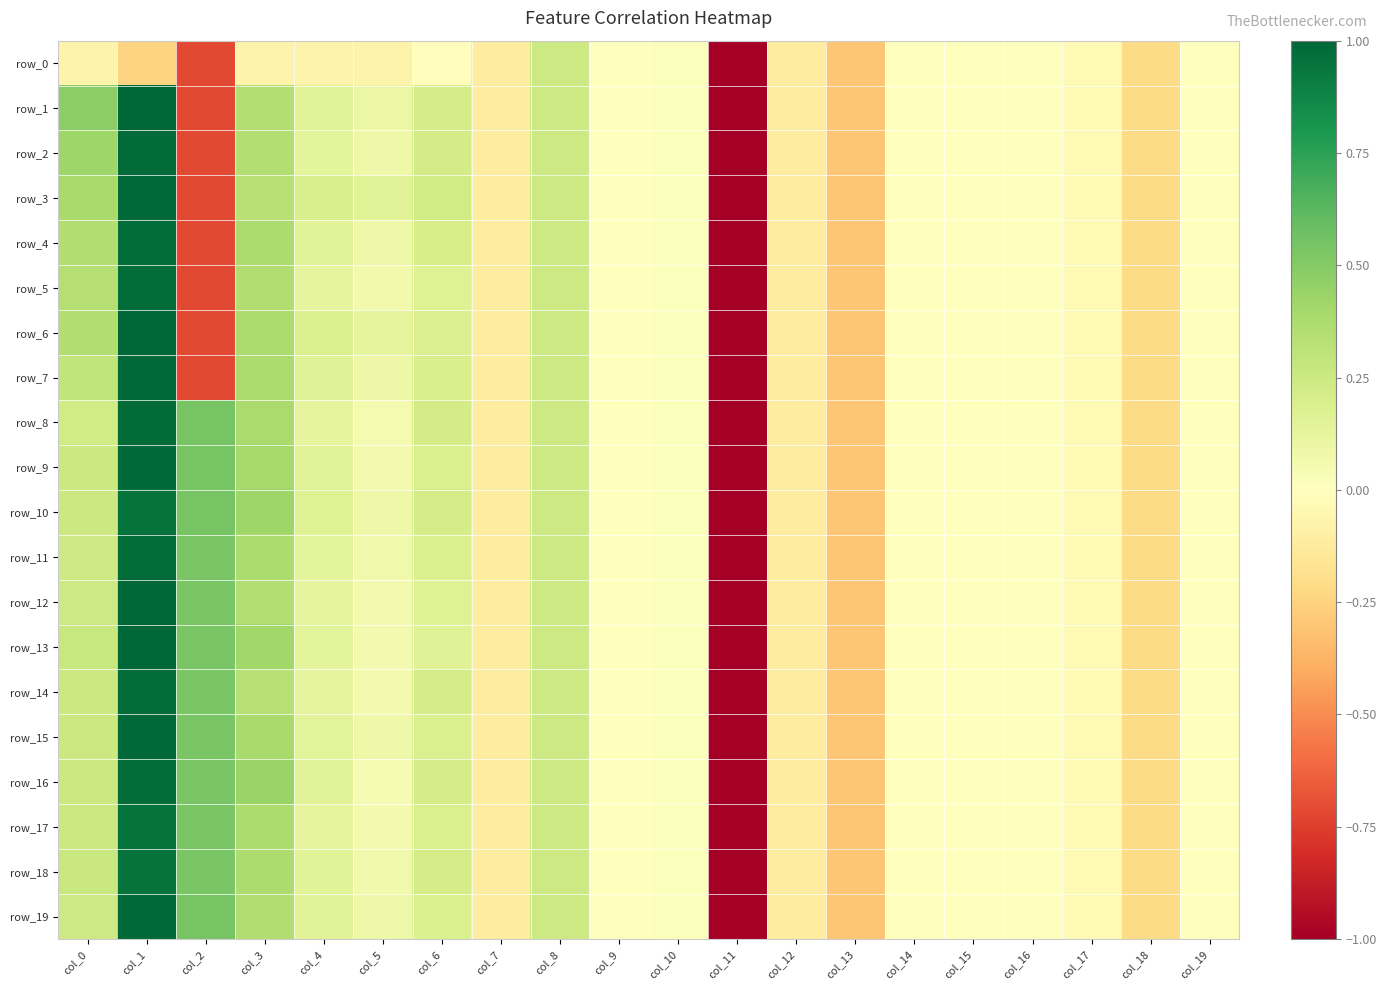

The value of row_11 at col_3 is 0.4. True or false?

True